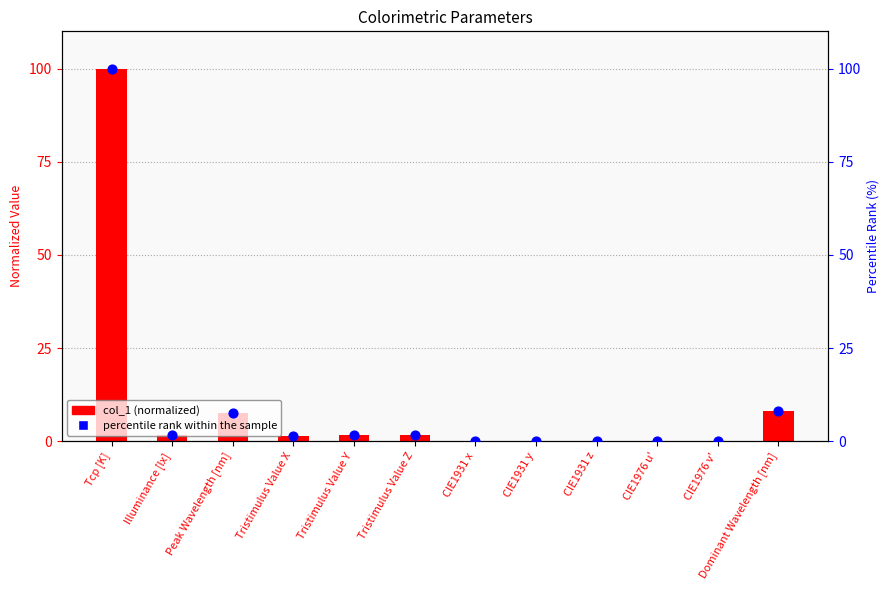

At how many categories does at least one series exceed 29?

1